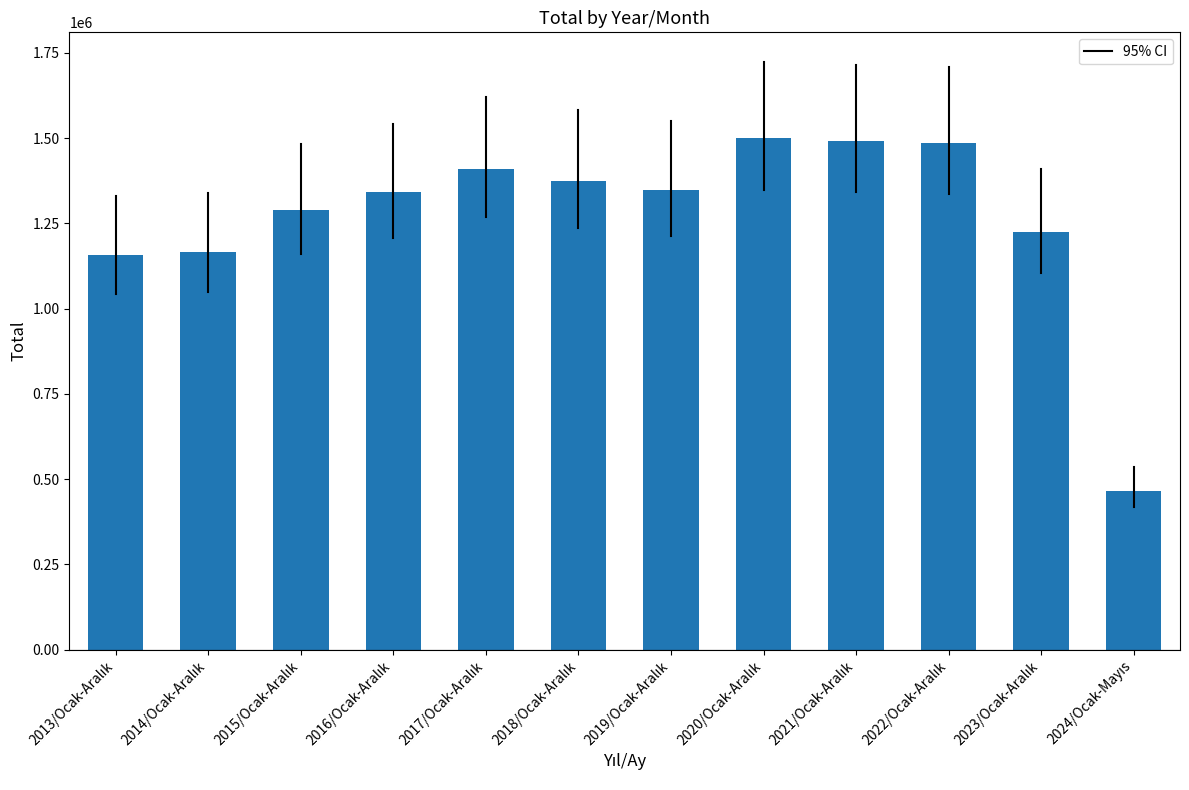

What is the sum of all values?

15255266